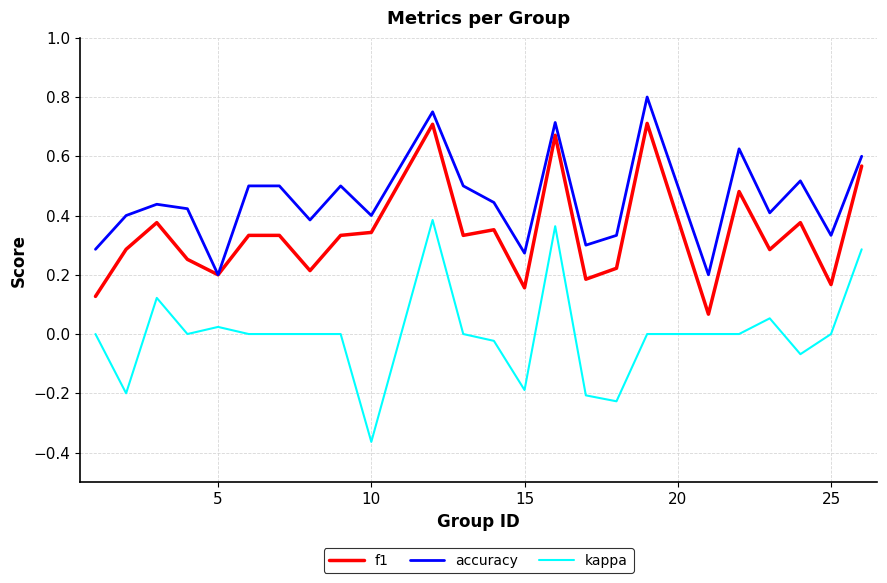

True or false: accuracy and kappa intersect in this chart.

False